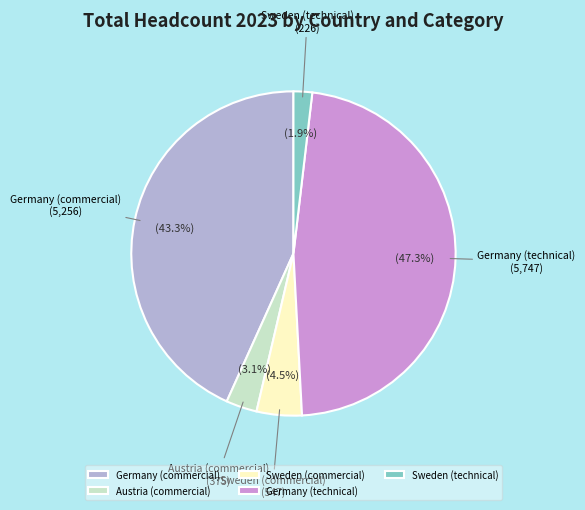

To the nearest percent, what is the difference between the Austria (commercial) and Germany (commercial) slice percentages?

40%